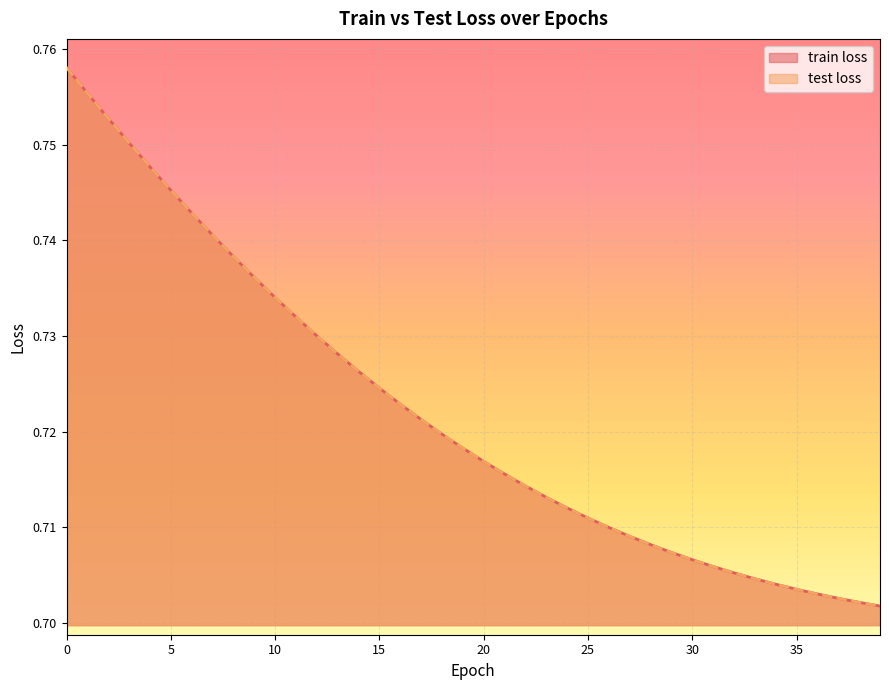

Between 5 and 32, which is larger?

5